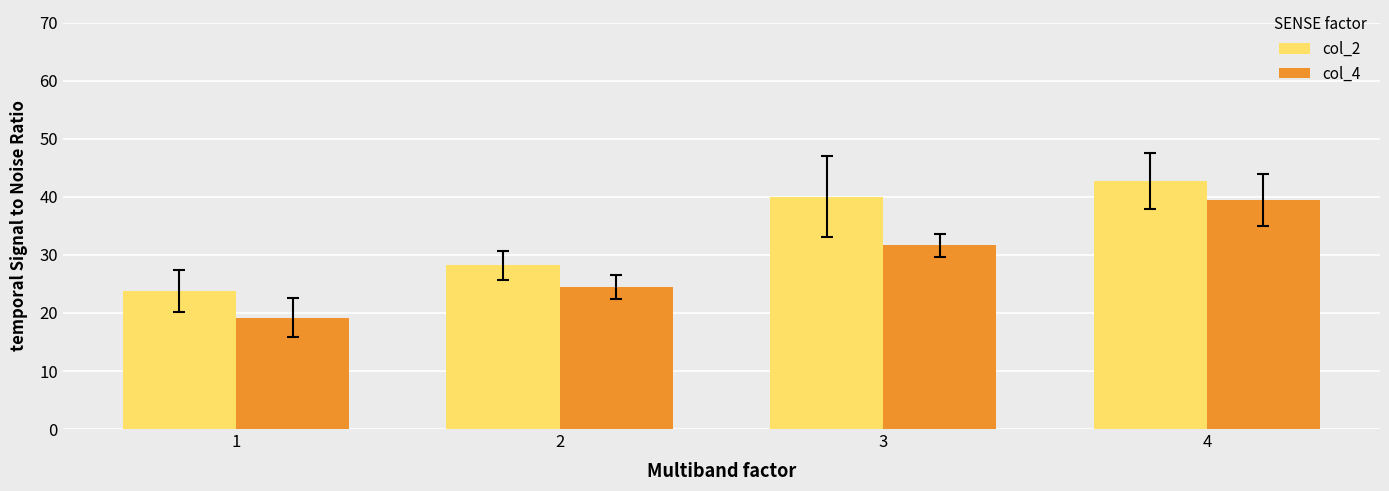

Reading right to left, what are all the values shown in this chart?

col_2: 42.7	40.0	28.2	23.8
col_4: 39.4	31.7	24.5	19.2